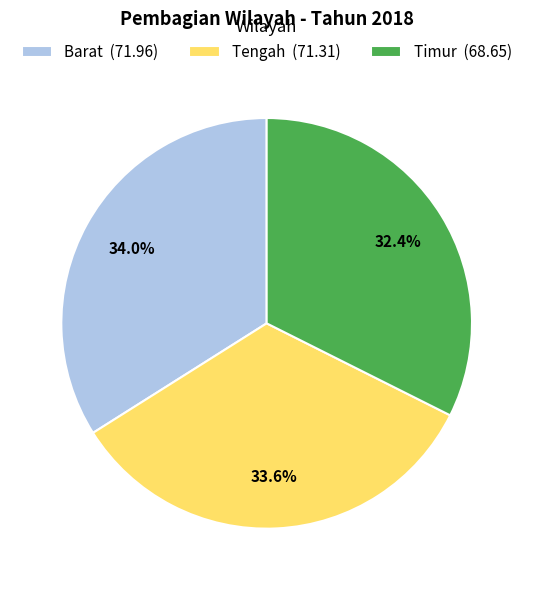

Is Barat the majority of the pie?

No